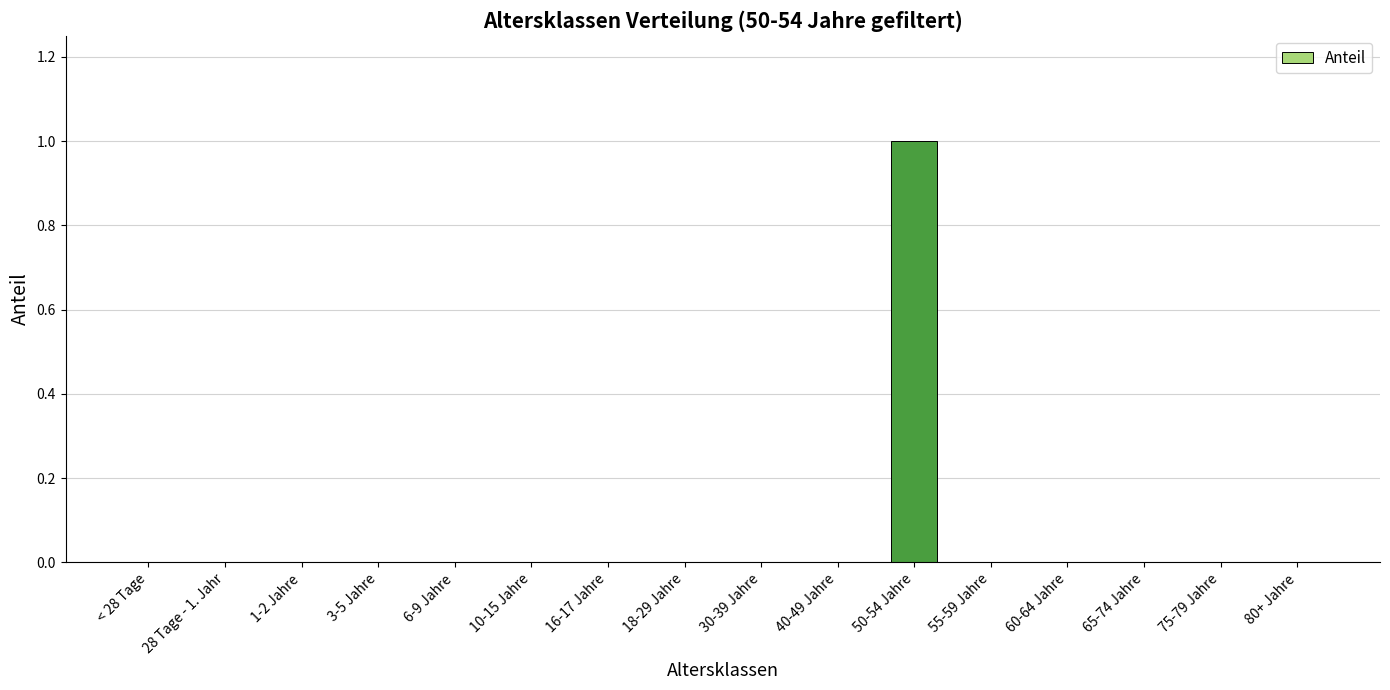

What is the change in value from 16-17 Jahre to 50-54 Jahre?

+1